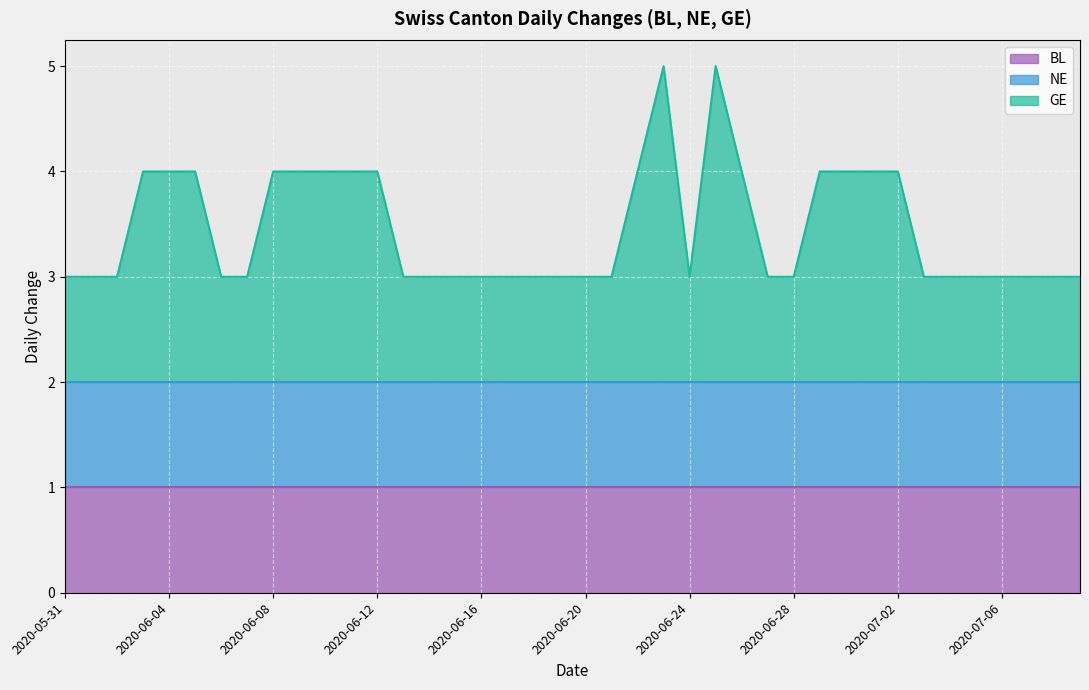

Which series has the largest range (max minus min)?

GE